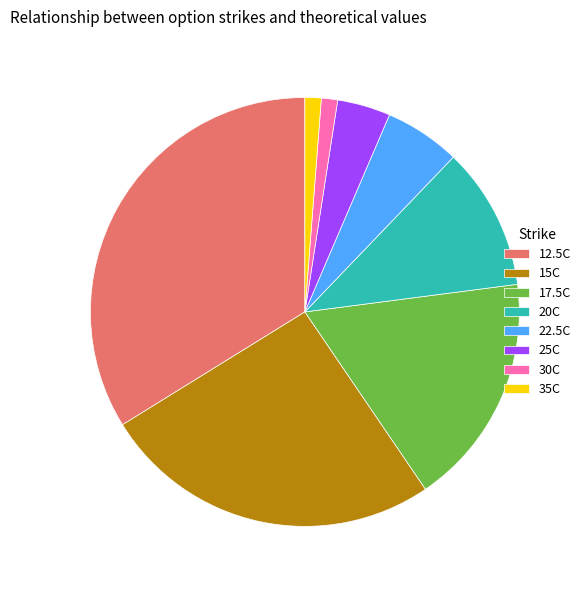

Is there any slice that represents more than half of the pie?

No